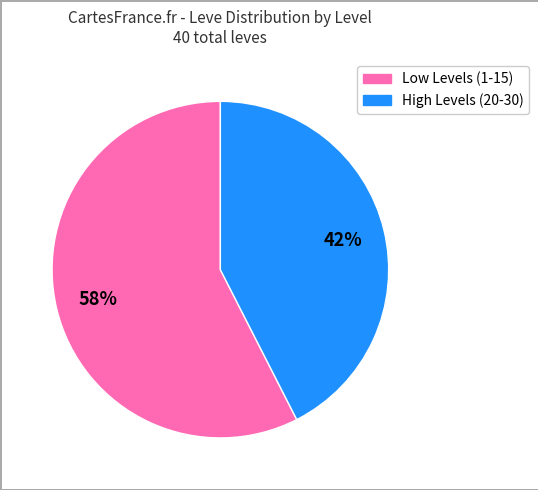

Does any single category account for the majority?

Yes